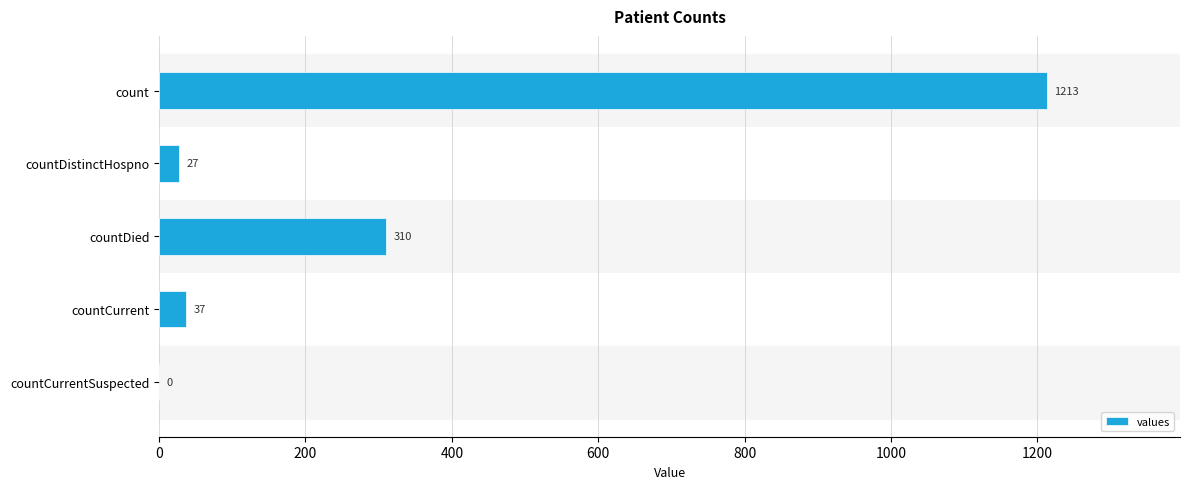

Does the chart contain stacked bars?

No